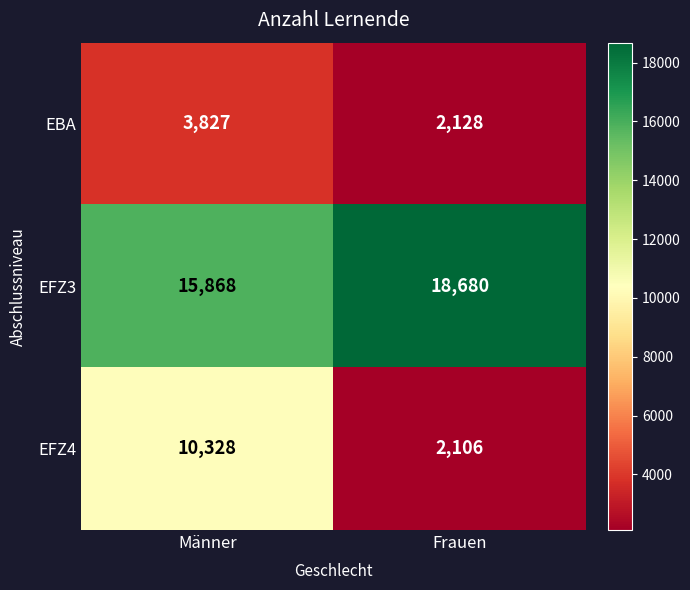

List the series in order of their peak value, highest first.

EFZ3, EFZ4, EBA